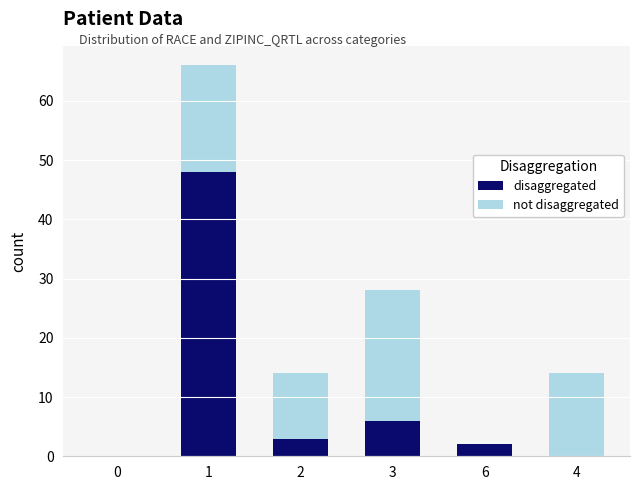

Reading left to right, list the values for the disaggregated series.

0=0	1=48	2=3	3=6	6=2	4=0